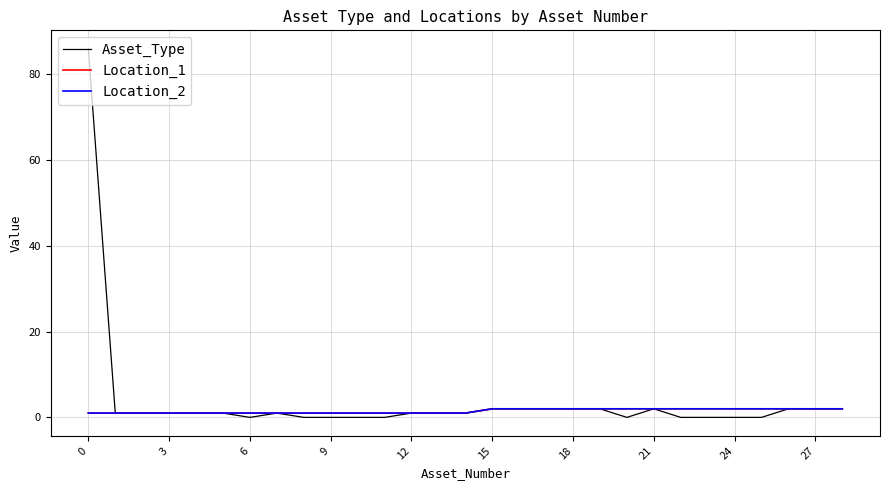

What is the value of the Location_1 point at the 8th from the left?

1